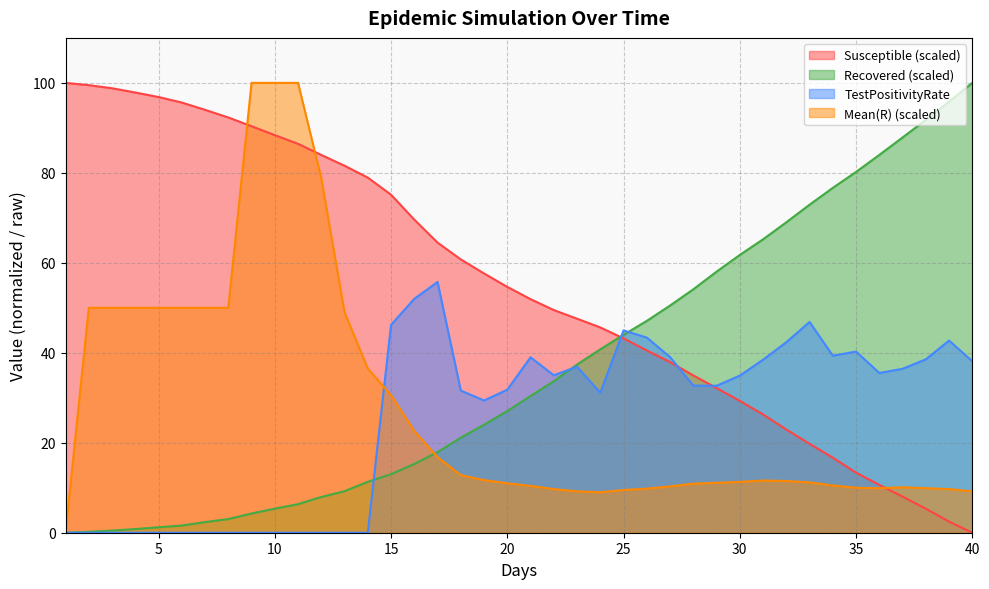

What are all the series names shown in the legend?

Susceptible (scaled), Recovered (scaled), TestPositivityRate, Mean(R) (scaled)